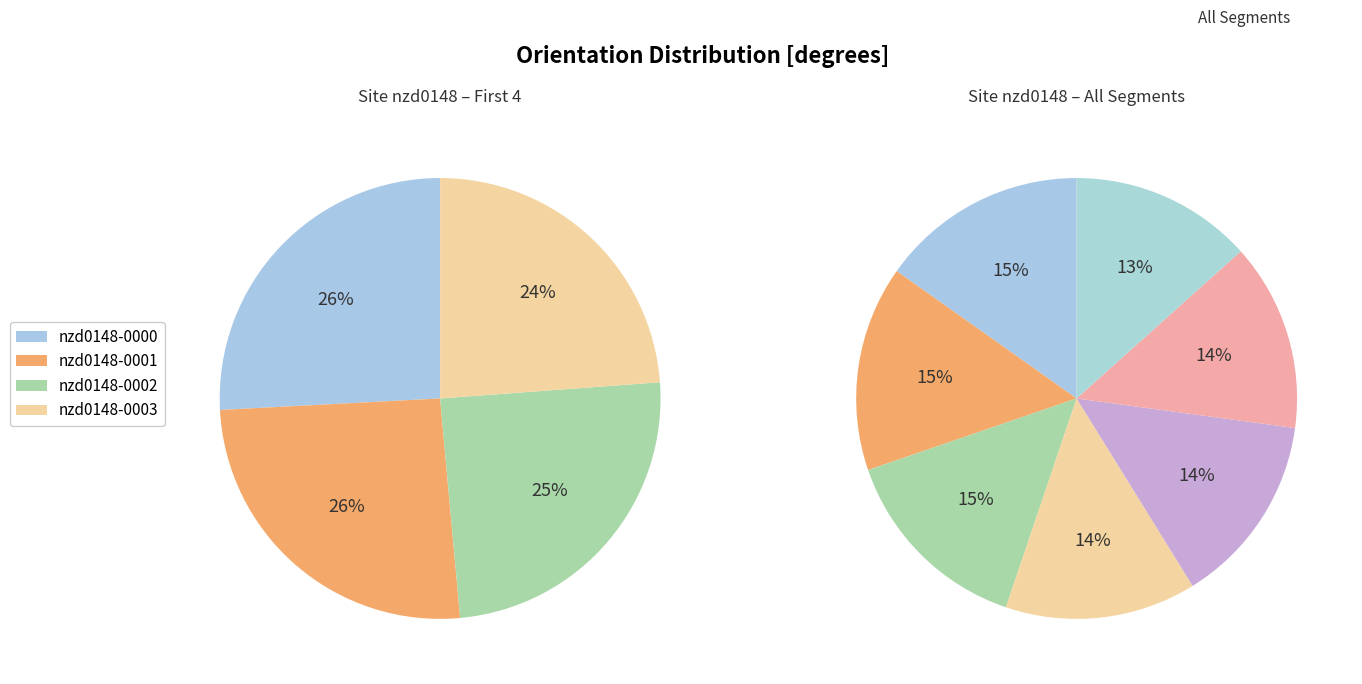

To the nearest percent, what is the combined percentage of nzd0148-0004 and nzd0148-0006?

27%